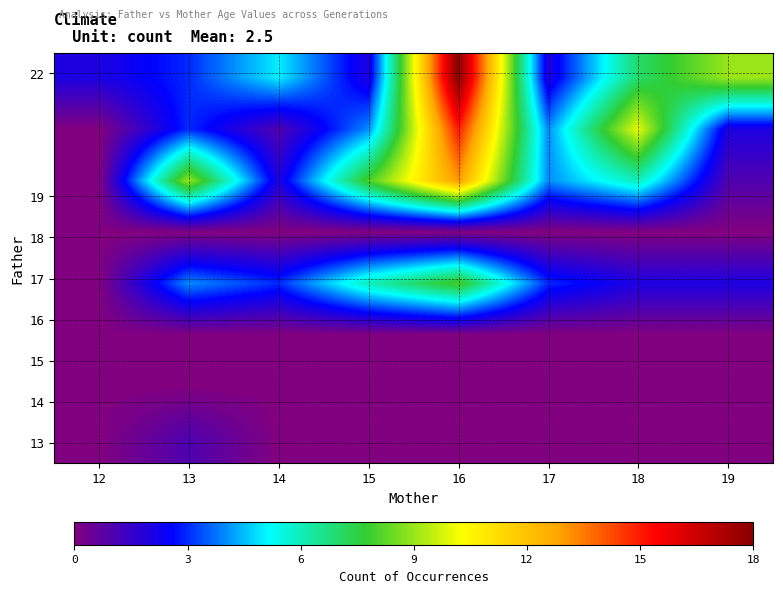

Between 16 and 18, which is larger?

16